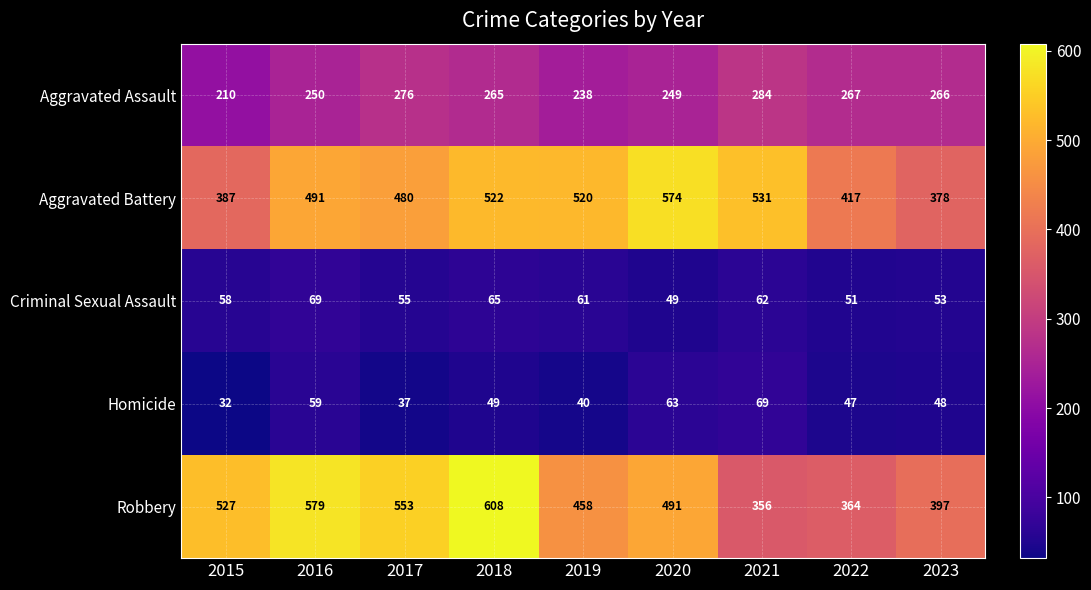

What is the difference between the maximum and minimum values in the Robbery series?

252